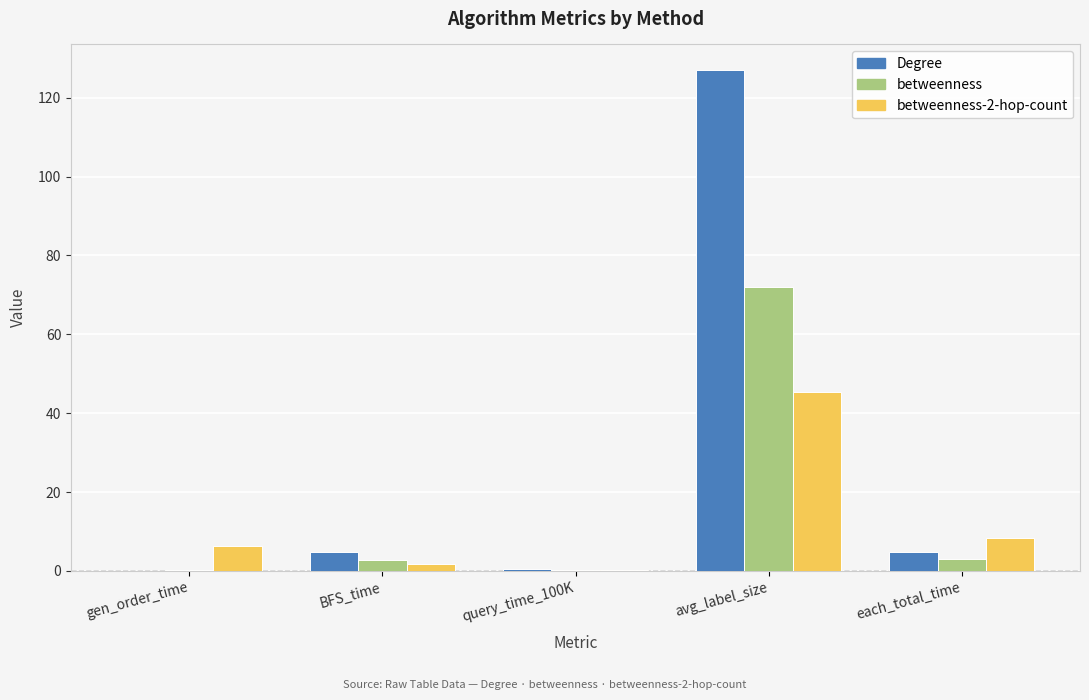

At which category is the sum across all series the highest?

avg_label_size